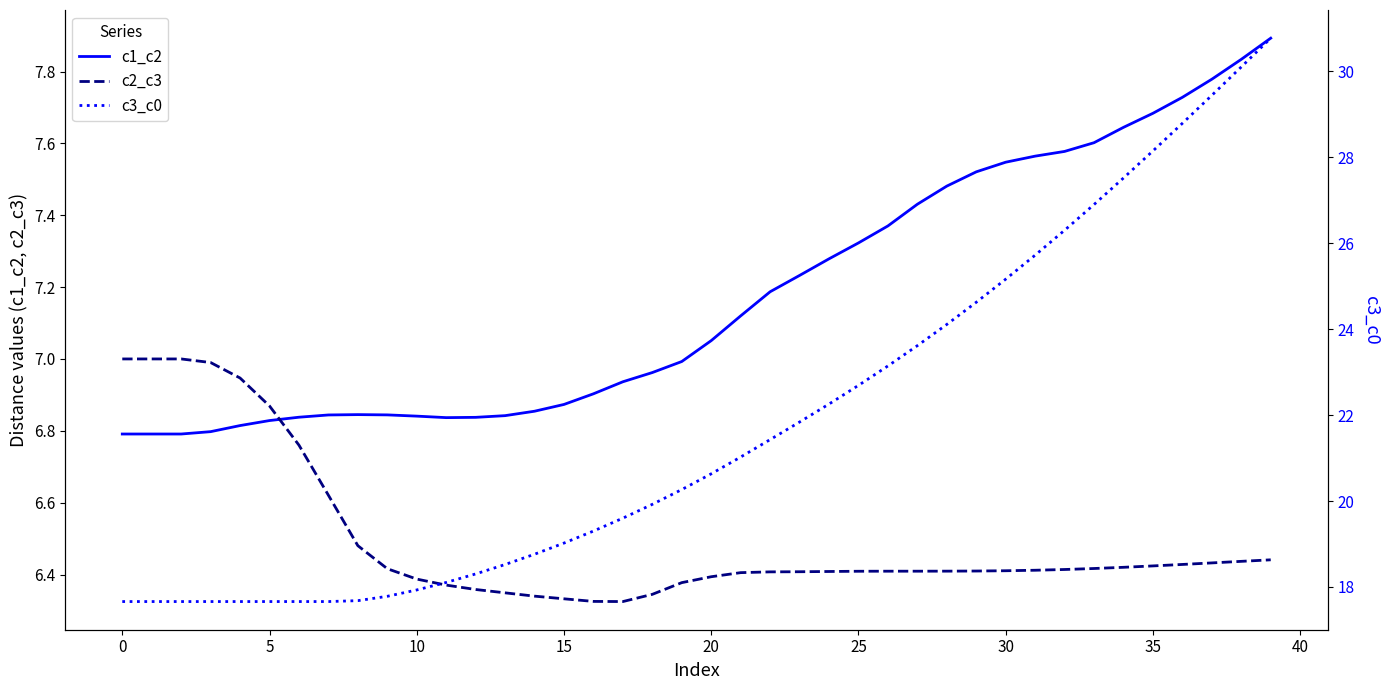

What is the maximum value shown in the chart?

30.8